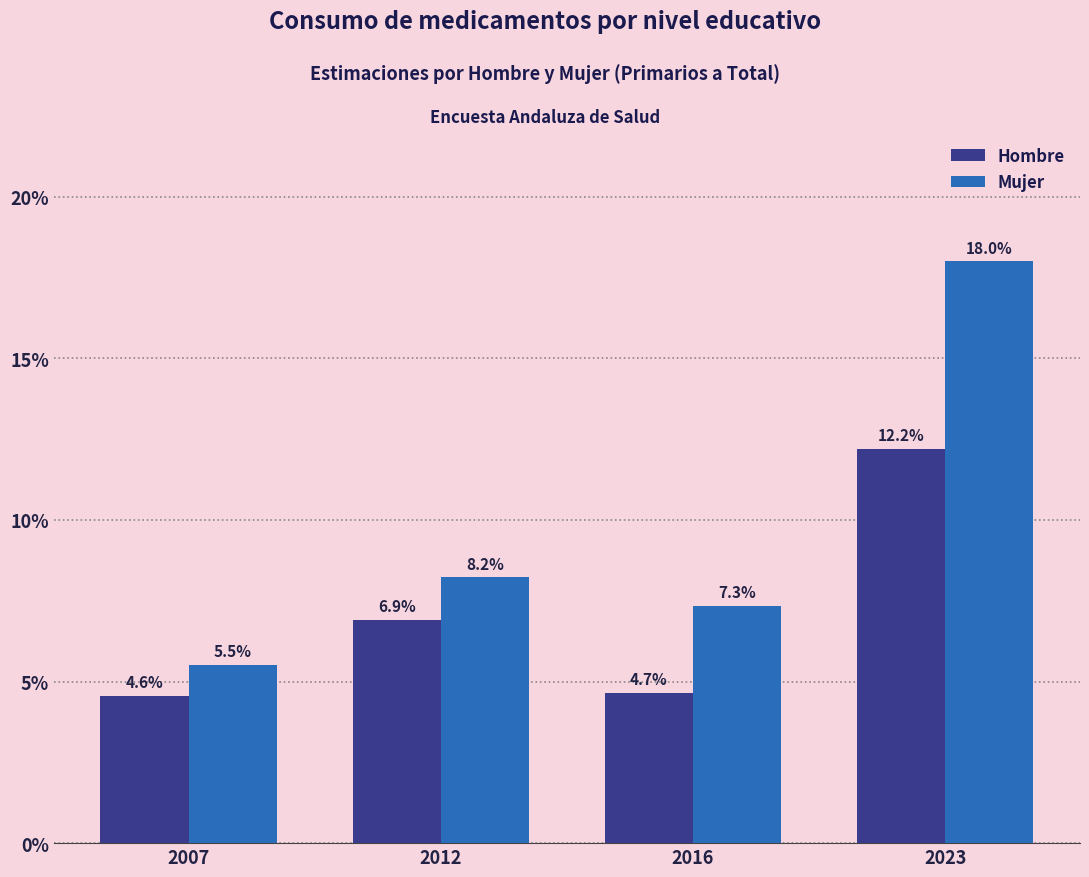

How many distinct data groups are displayed?

2